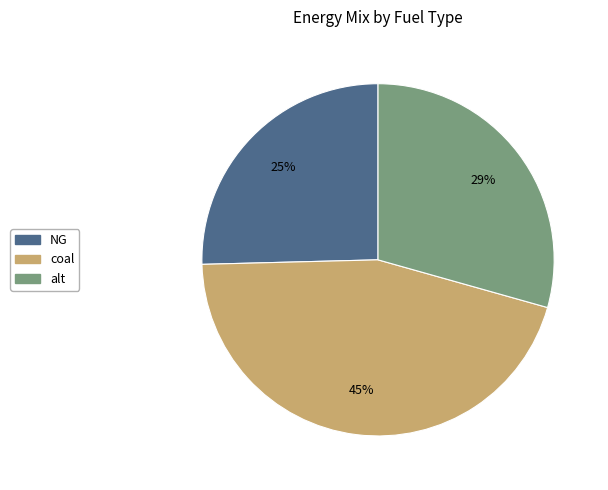

To the nearest percent, what is the average slice percentage?

33%